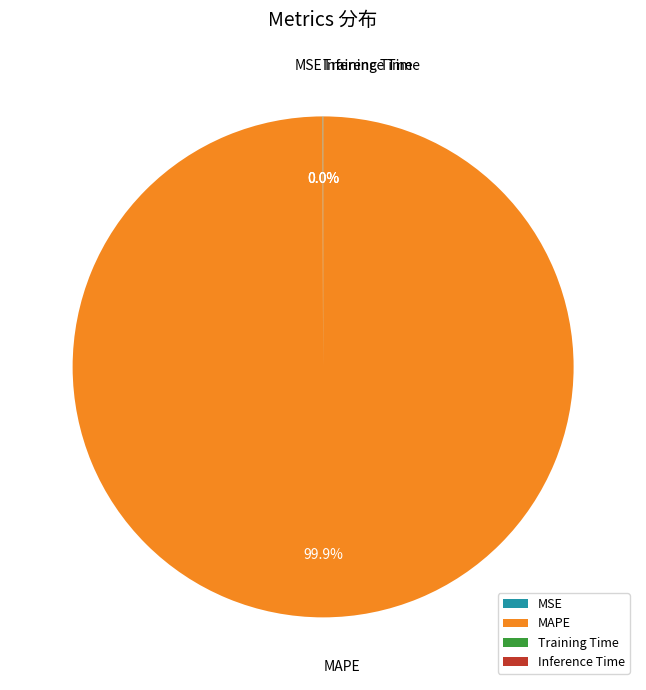

Does any single category account for the majority?

Yes